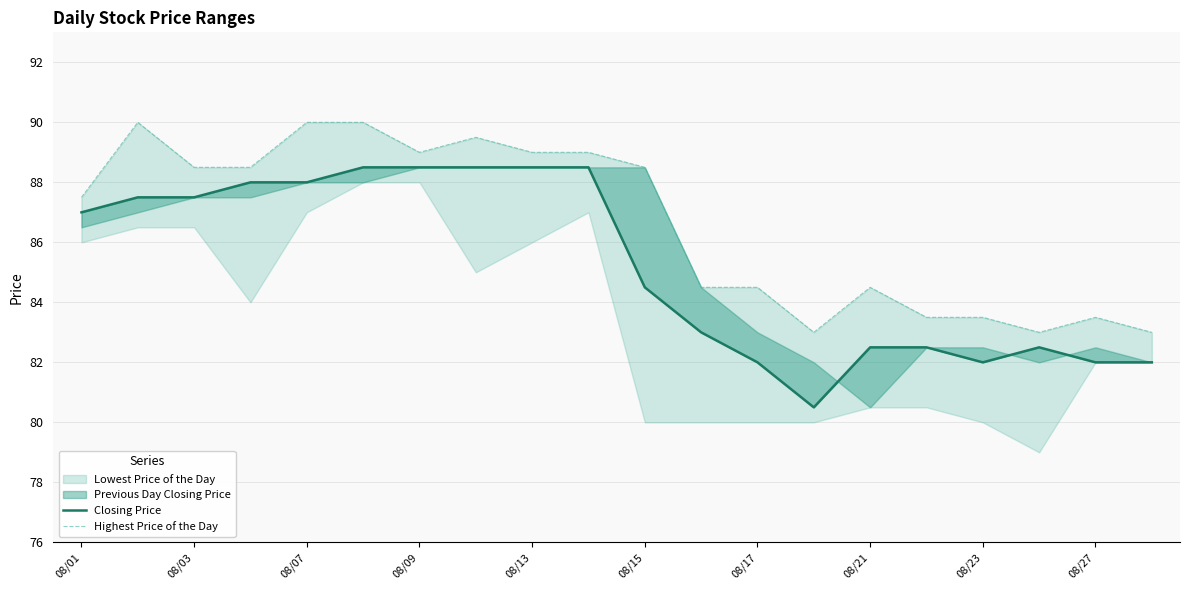

What is the value of the Highest Price of the Day point at the 16th from the left?

83.5